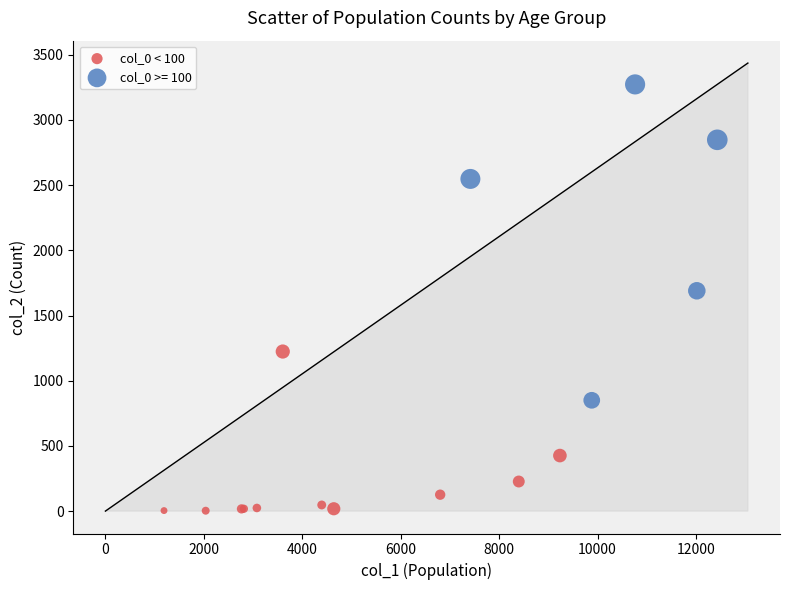

Which series reaches the maximum Y coordinate?

col_0 >= 100